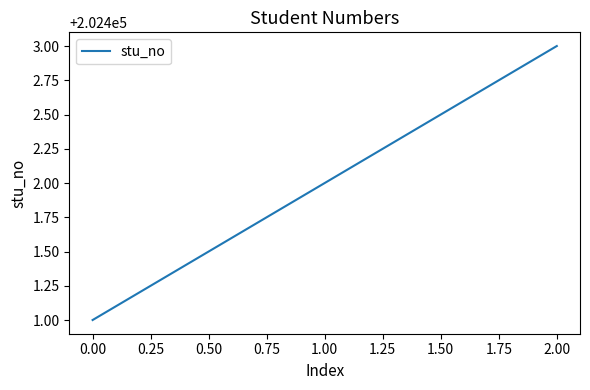

How many categories are shown in the chart?

3